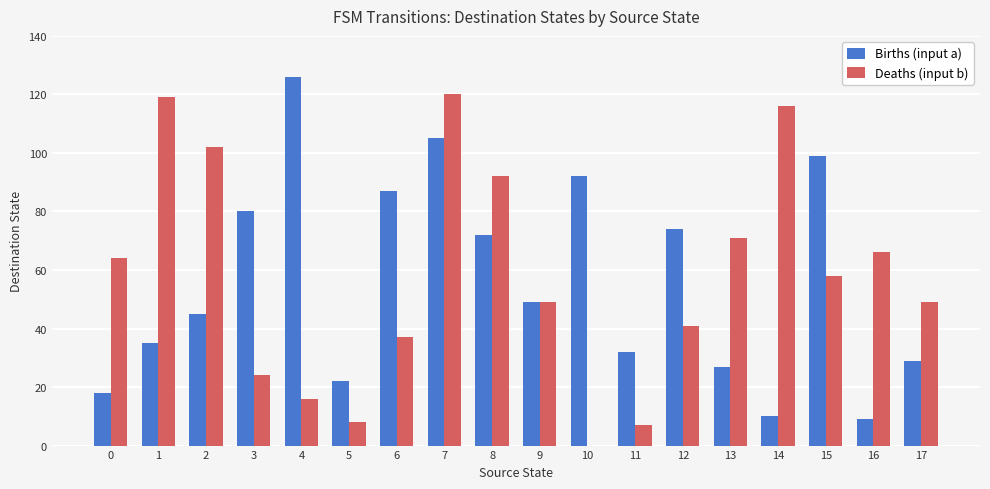

What is the greatest value displayed?

126